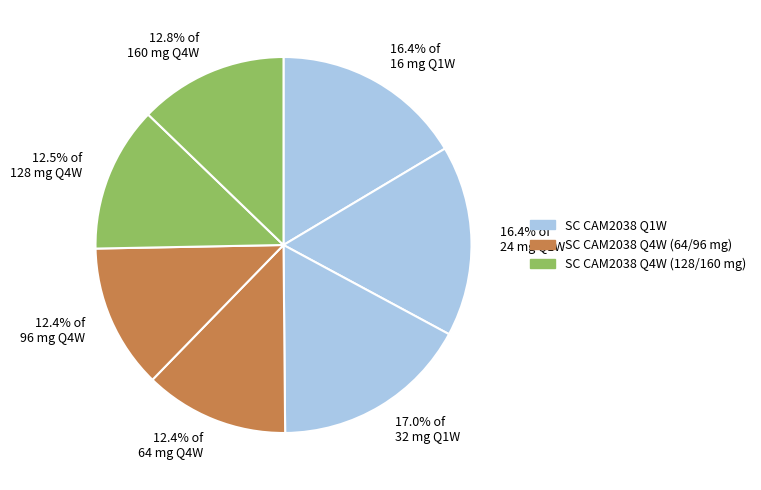

Combined, do 12.4% of 96 mg Q4W and 12.5% of 128 mg Q4W account for over 50%?

No